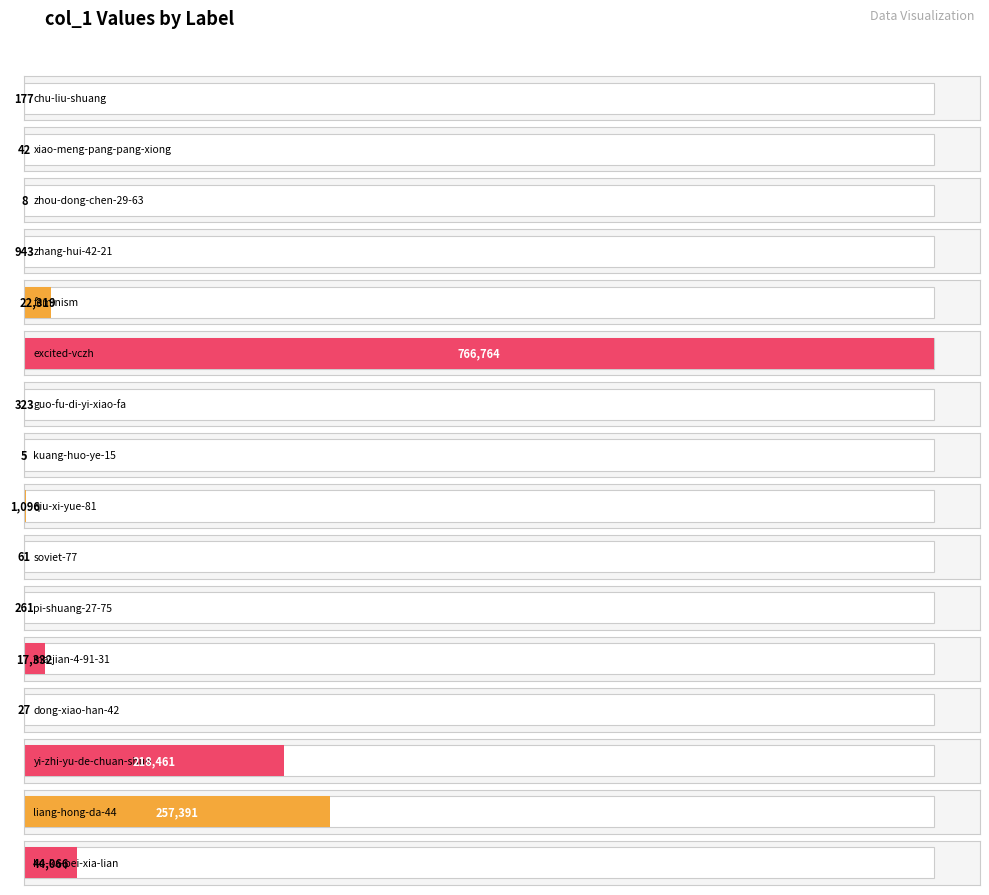

Read the value at ku-ka-pei-xia-lian, to the nearest 50.

44050